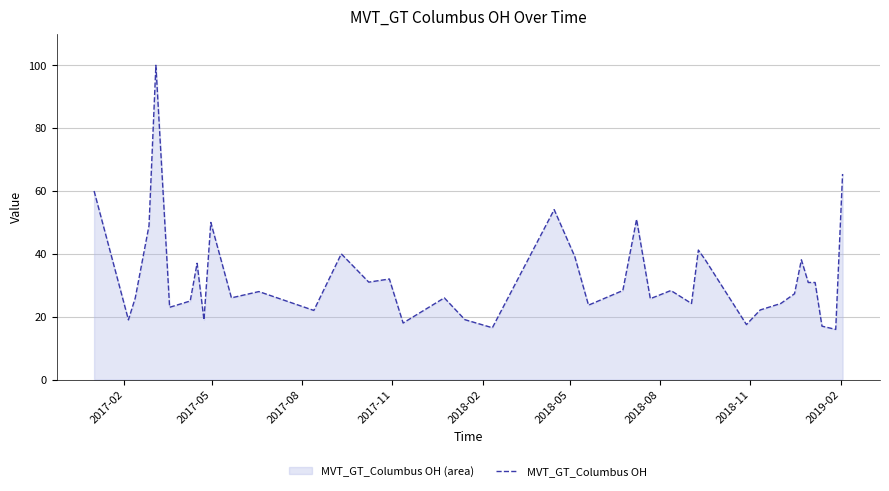

What is the maximum value shown in the chart?

100.0